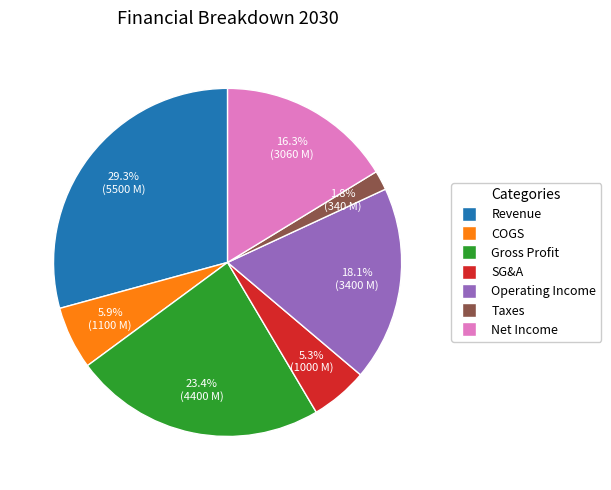

Combined, what portion of the pie is SG&A and Net Income?

21.6%